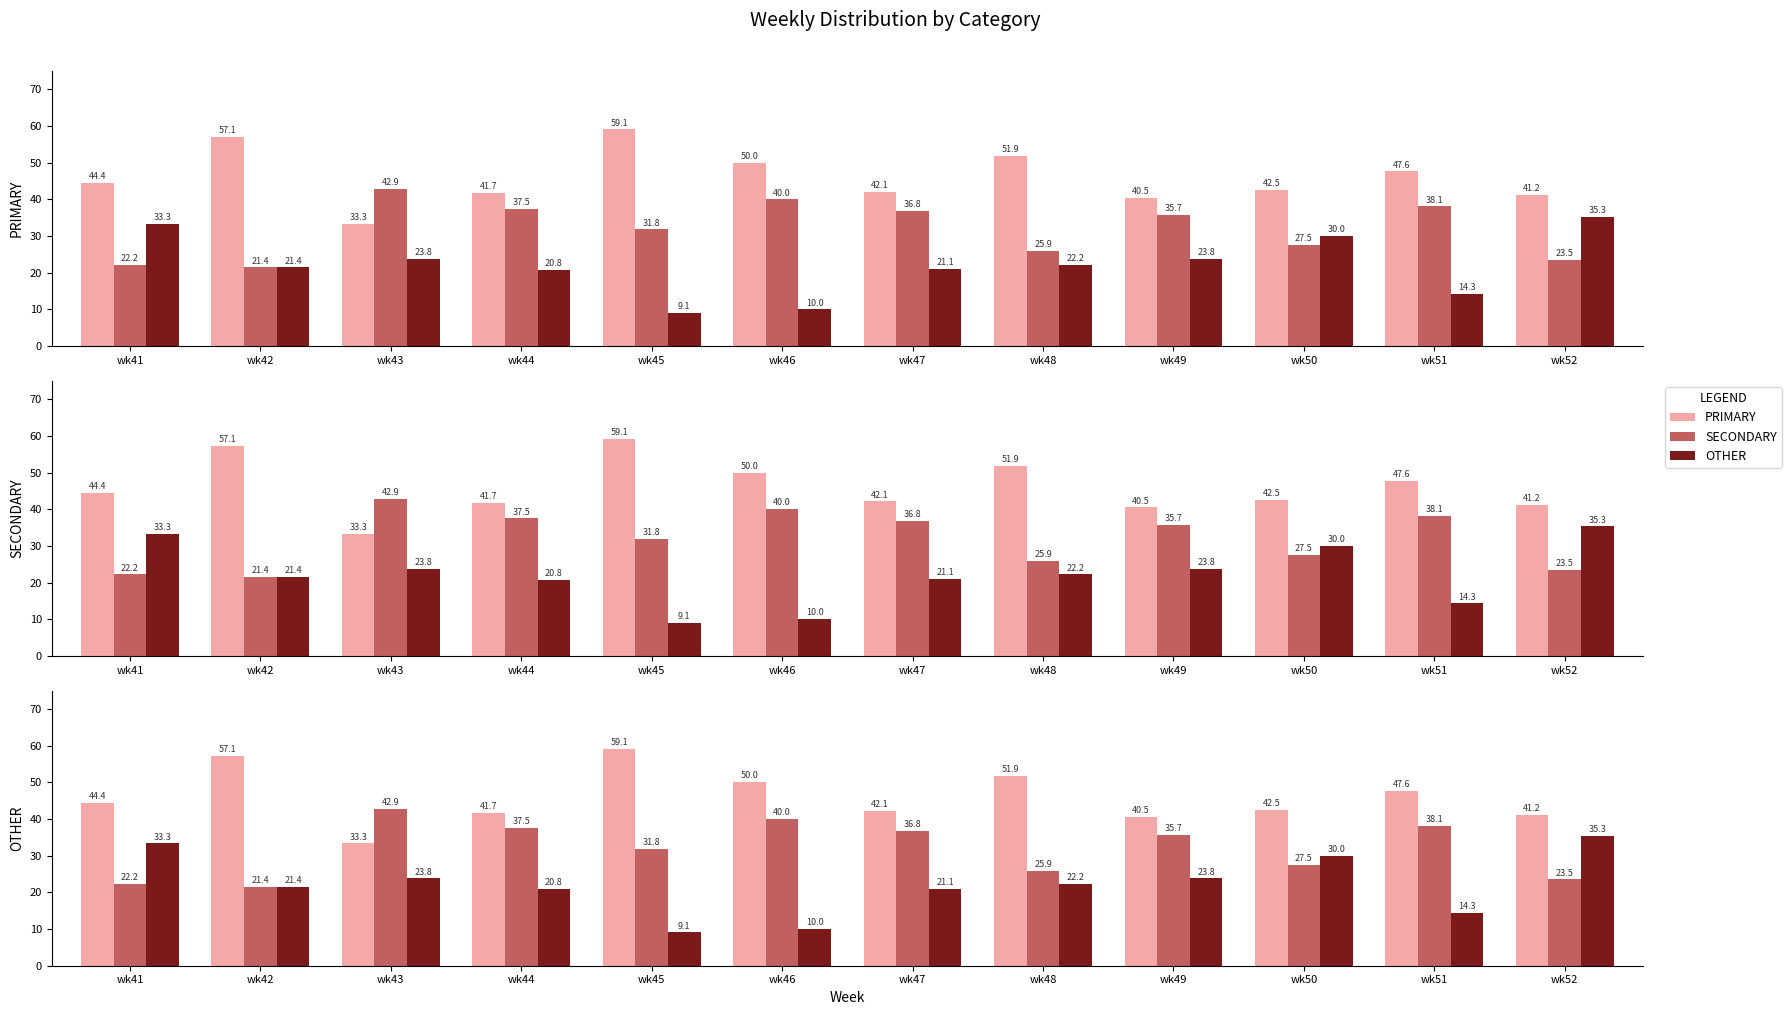

Which series has the largest total across all categories?

PRIMARY